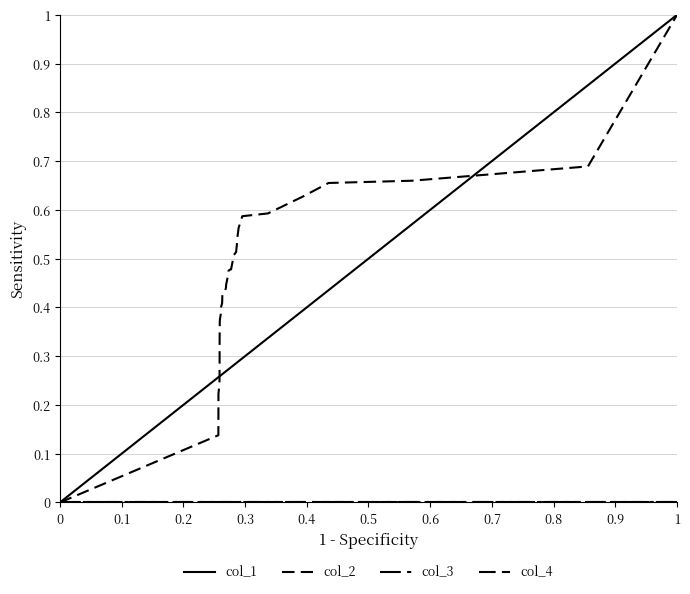

True or false: col_3 and col_2 intersect in this chart.

False